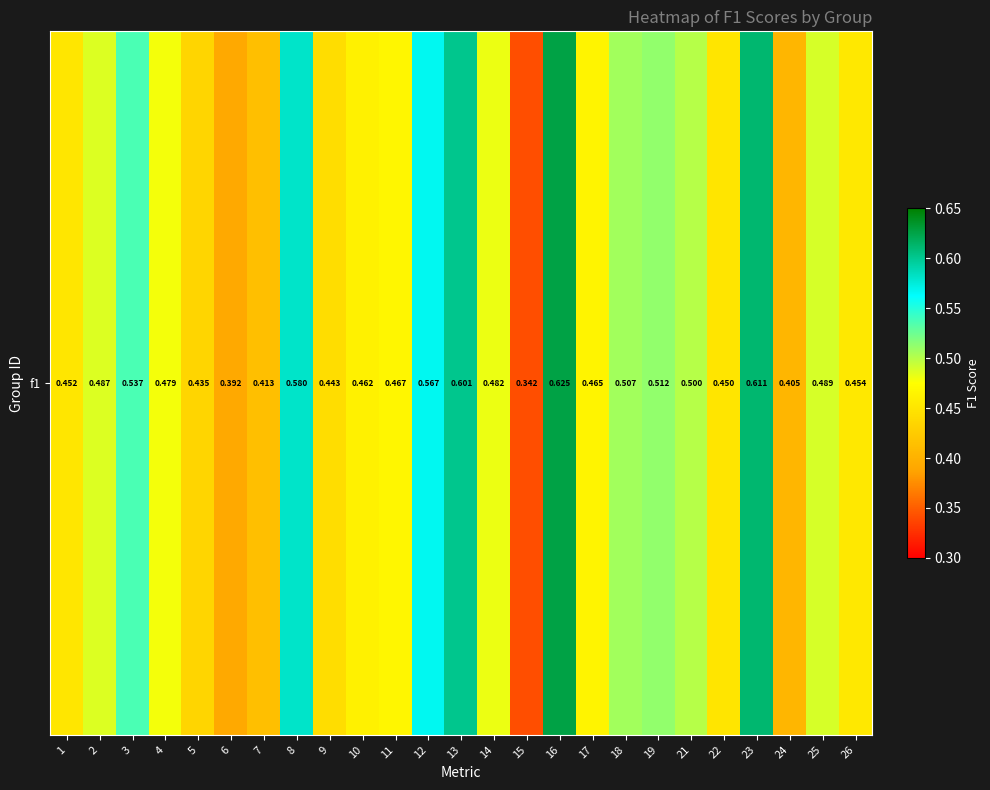

What is the greatest value displayed?

0.6